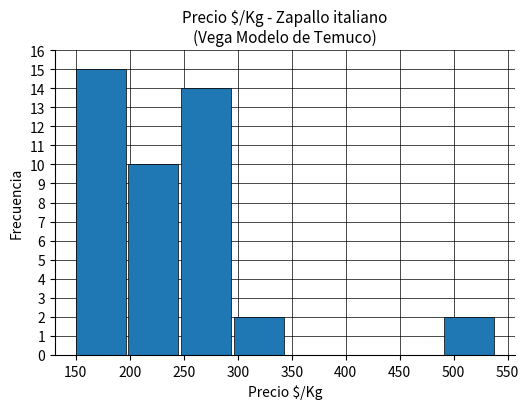

Is it true that the value at 400 is 9?

False